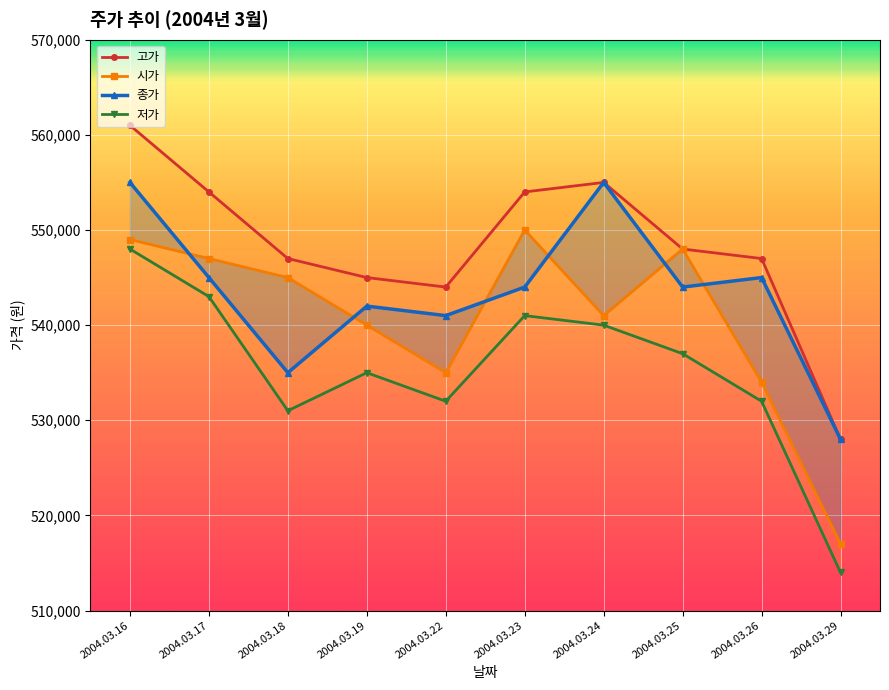

True or false: 저가 and 시가 cross at least once.

False